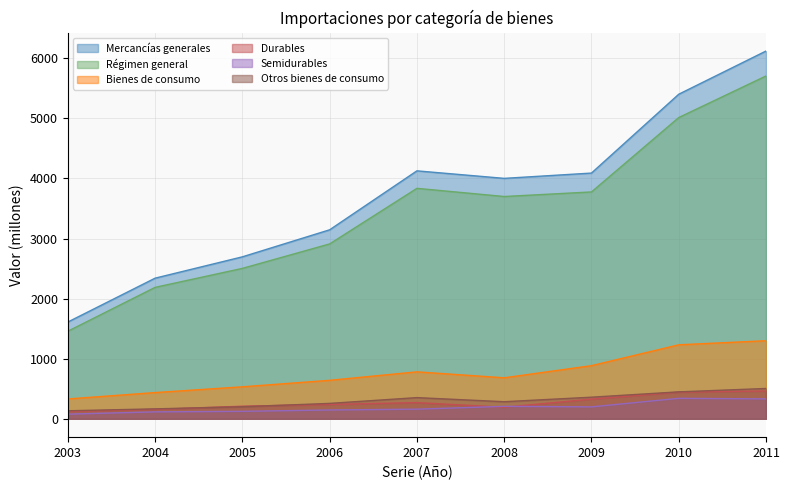

What is the average value of the Mercancías generales series?

3725